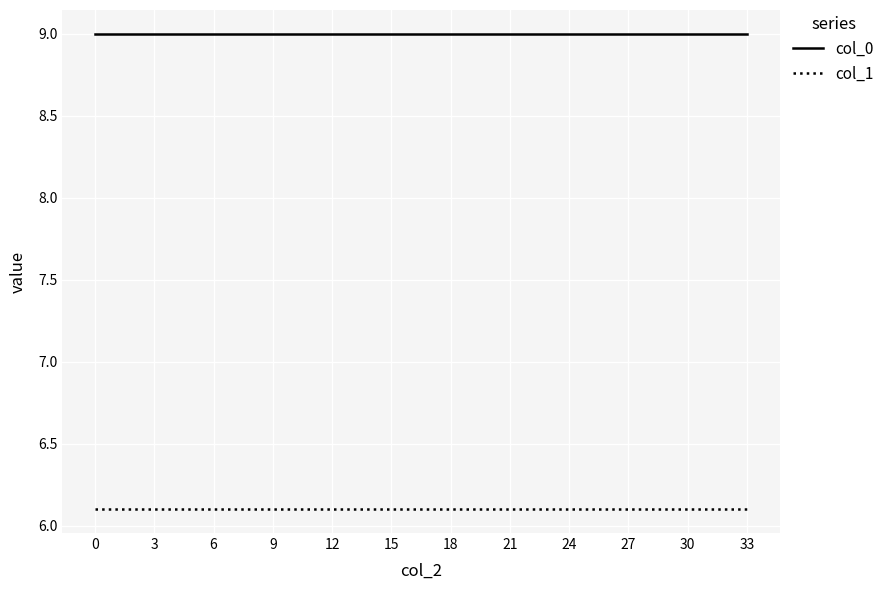

What is the sum of all col_0 values?

108.0